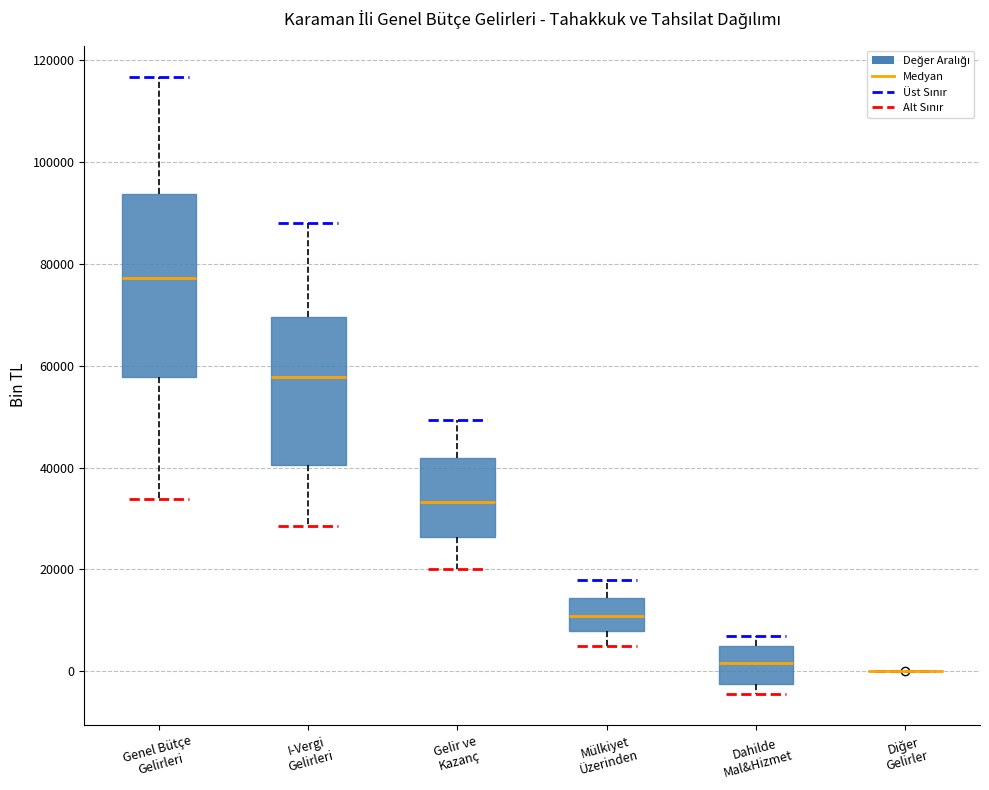

Which box is the tallest, from its lower edge to its upper edge?

Genel Bütçe Gelirleri